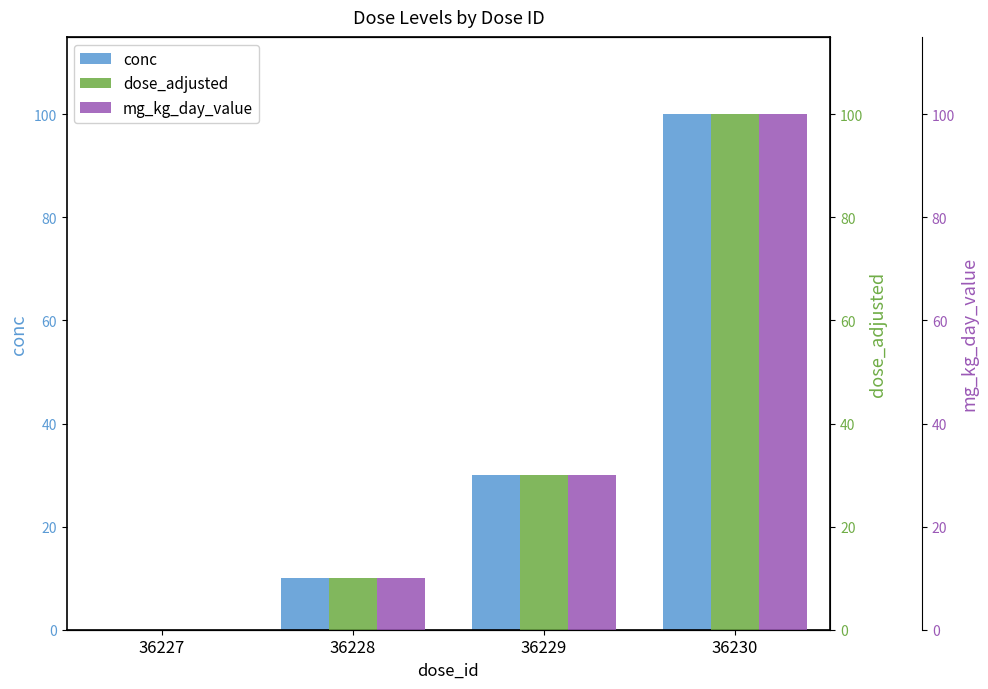

What are all the series names shown in the legend?

conc, dose_adjusted, mg_kg_day_value